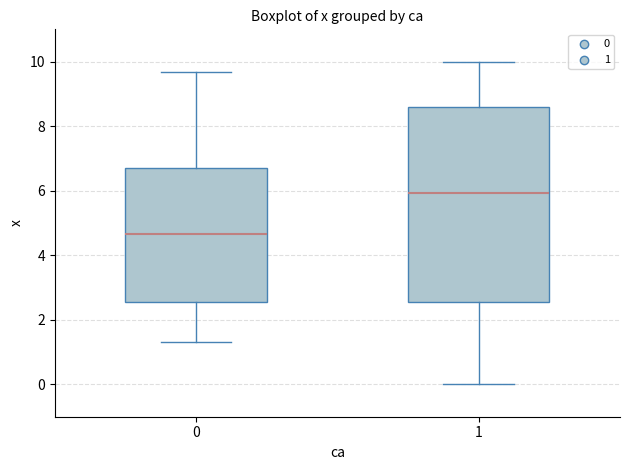

Which box has the highest median line?

1